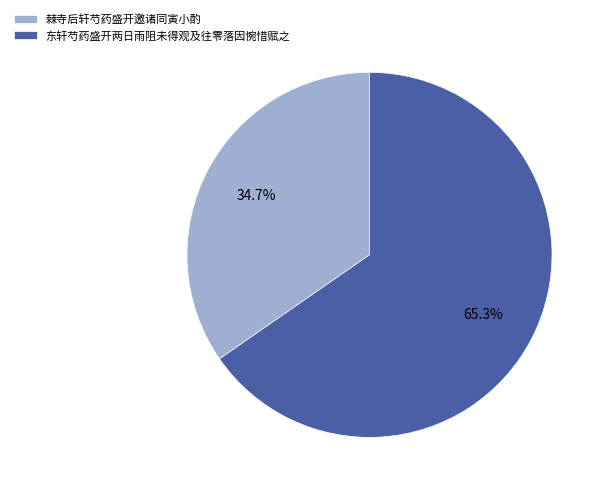

To the nearest percent, what is the combined percentage of 东轩芍药盛开两日雨阻未得观及往零落因惋惜赋之 and 棘寺后轩芍药盛开邀诸同寅小酌?

100%